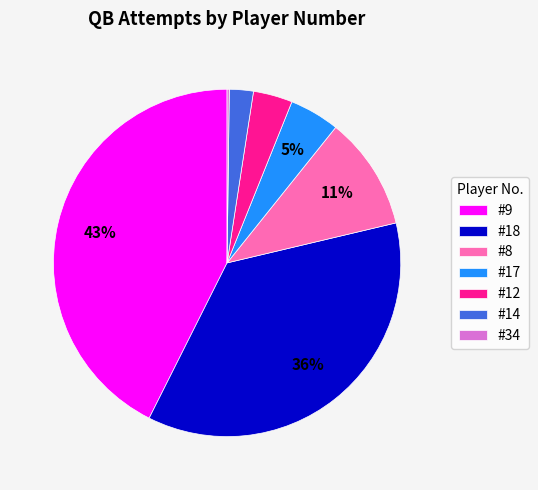

Does any single category account for the majority?

No